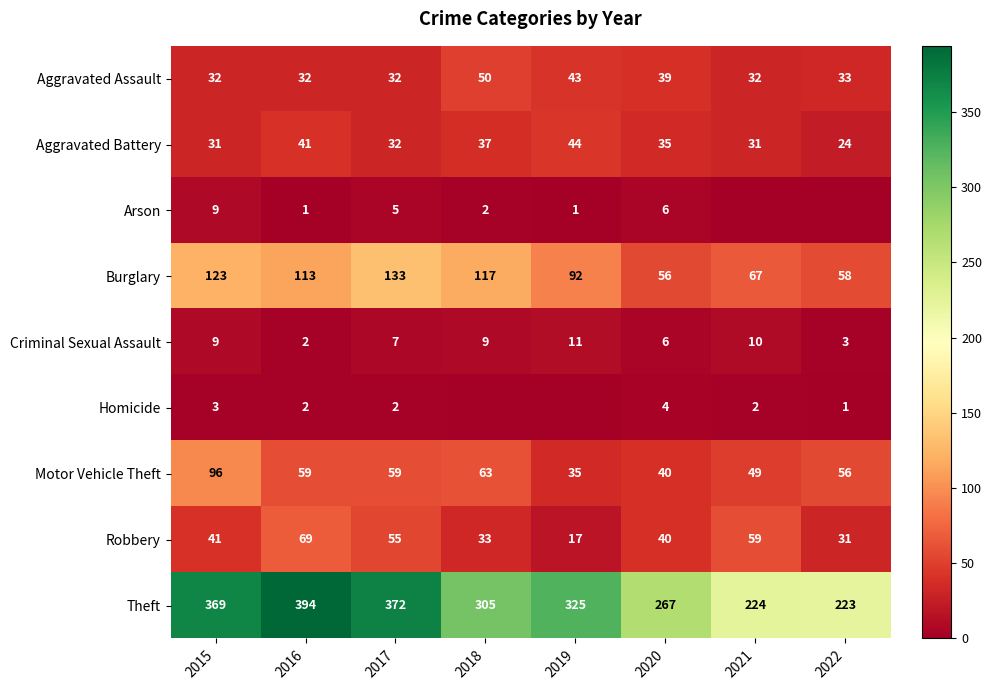

The value of Homicide at 2016 is 2. True or false?

True